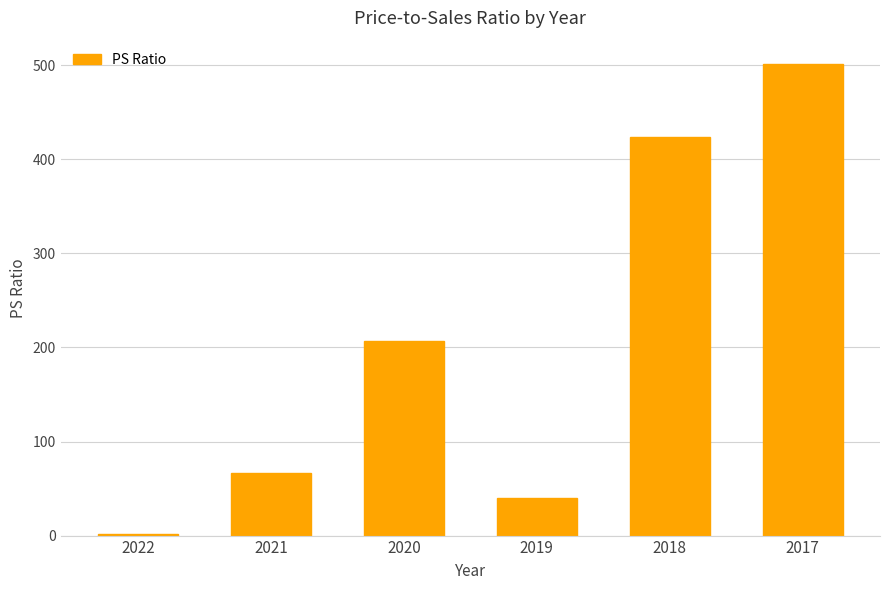

True or false: the data shows 39.8 at 2019.

True